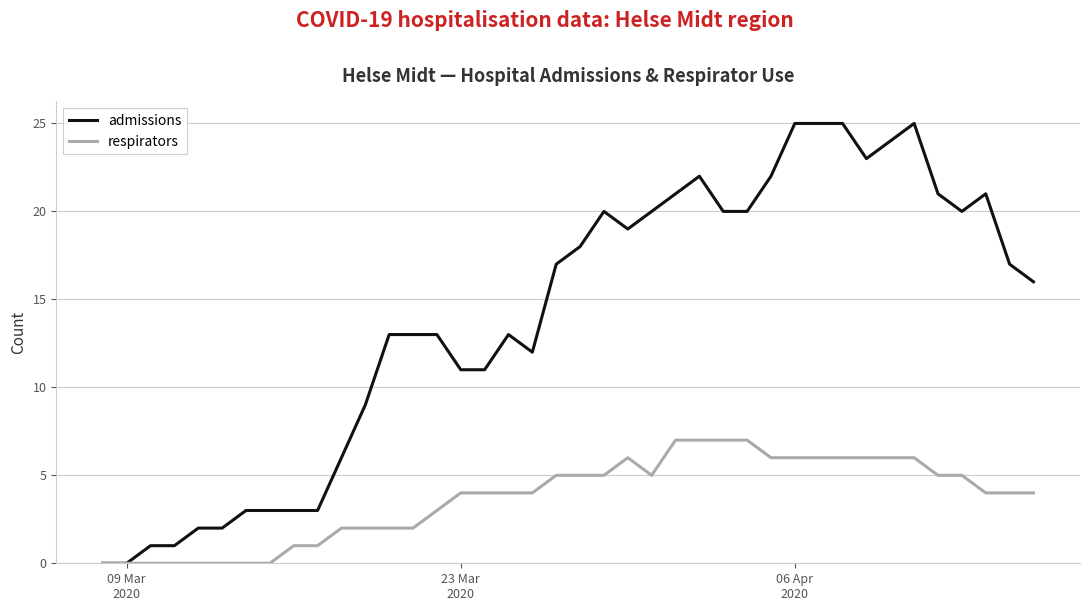

What is the maximum value for respirators?

7